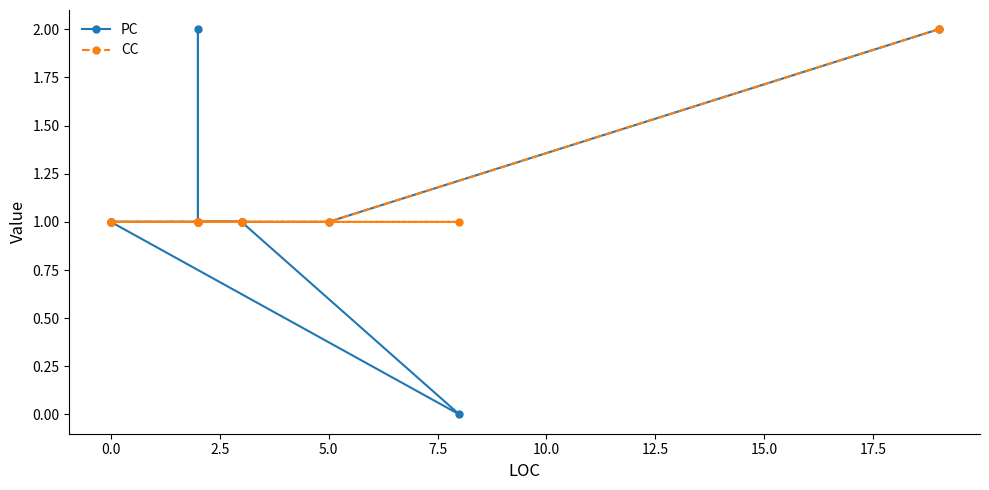

True or false: CC has more than 0 points higher than both neighbors.

False